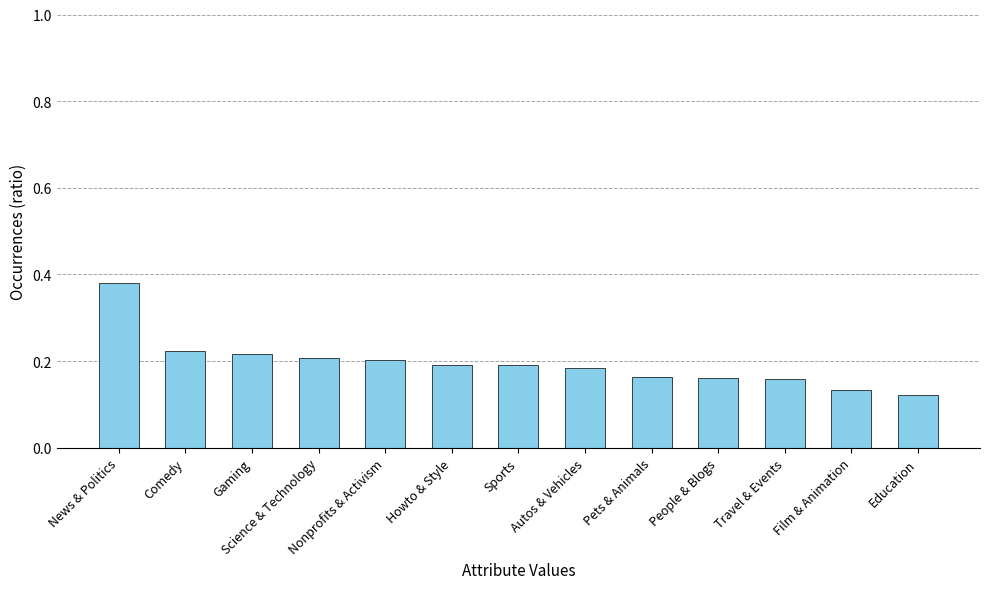

Which category has the lowest value across all series?

Education